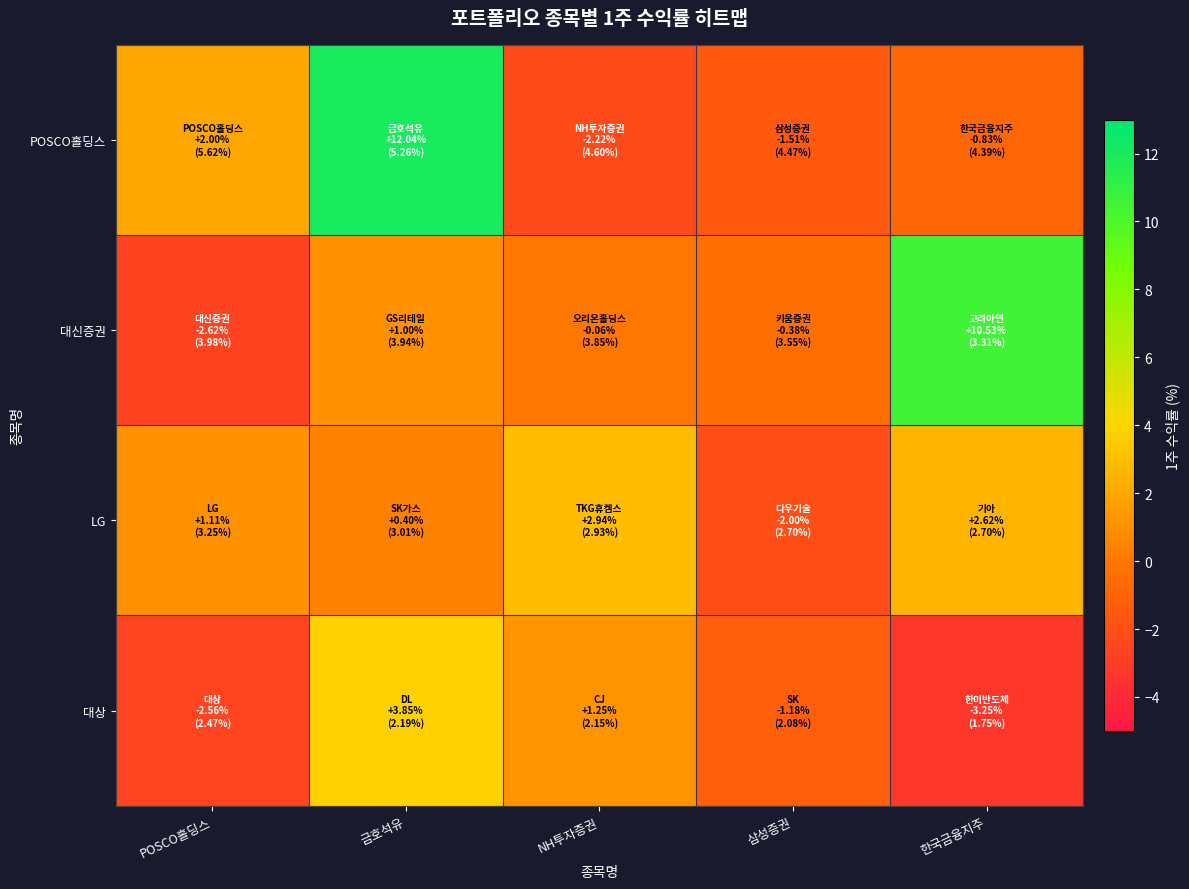

Which series has the largest range (max minus min)?

POSCO홀딩스